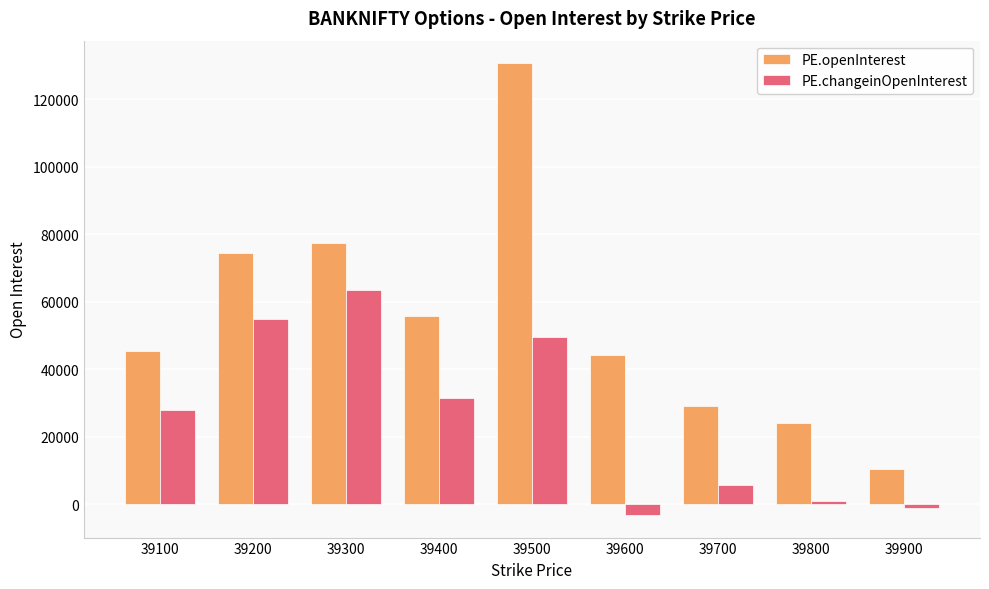

What is the total value across all series at 39400?

86965